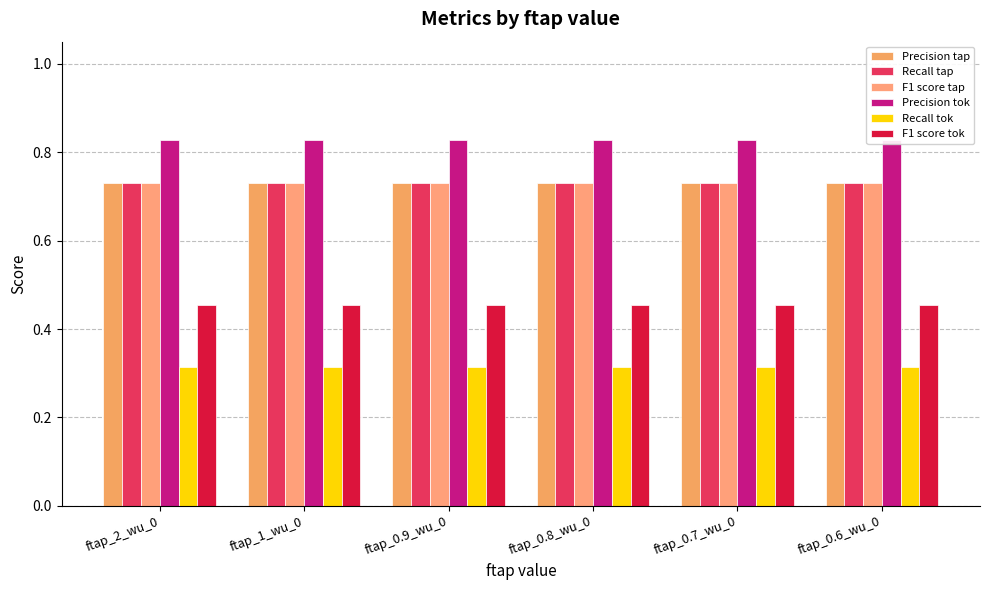

Which series has the largest range (max minus min)?

Precision tok